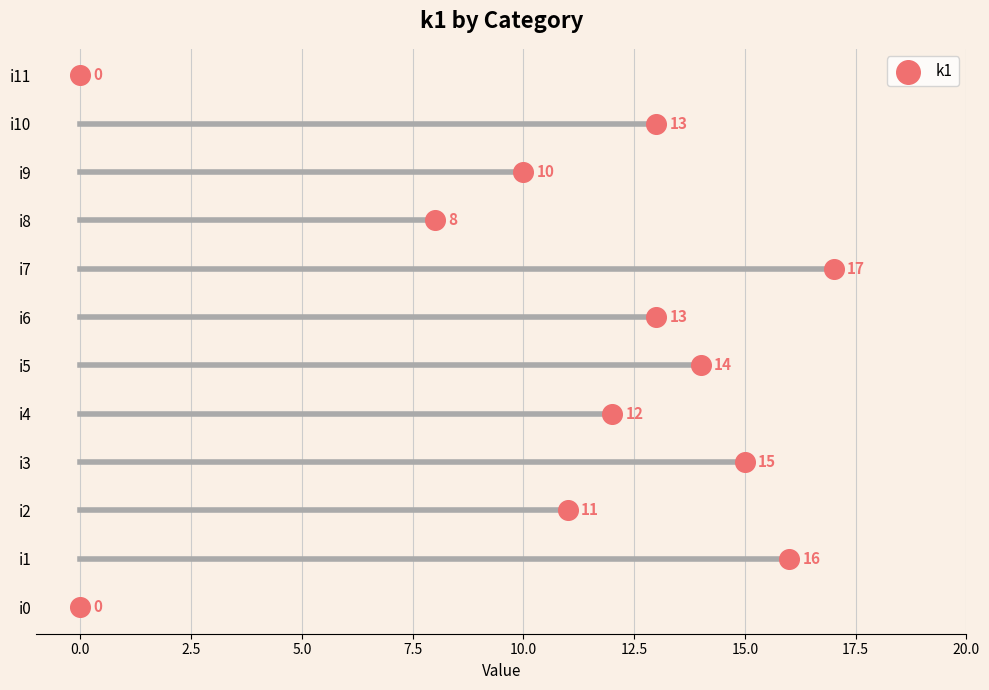

What is the average Y value?

6